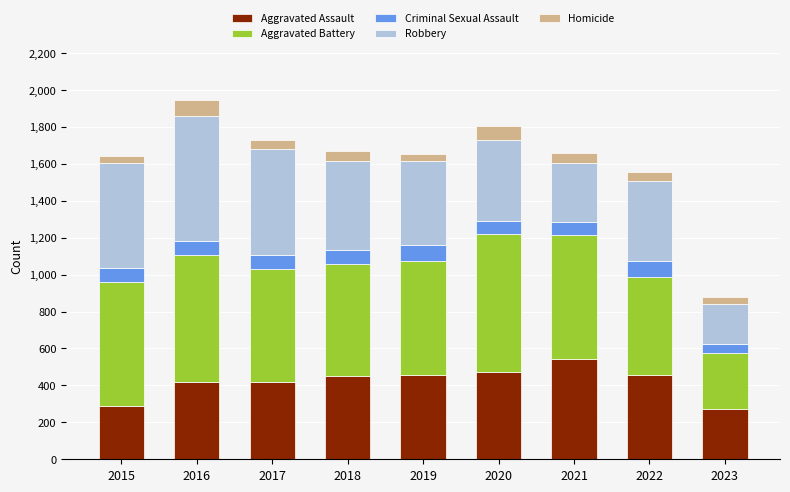

What is the total value across all series at 2021?

1659